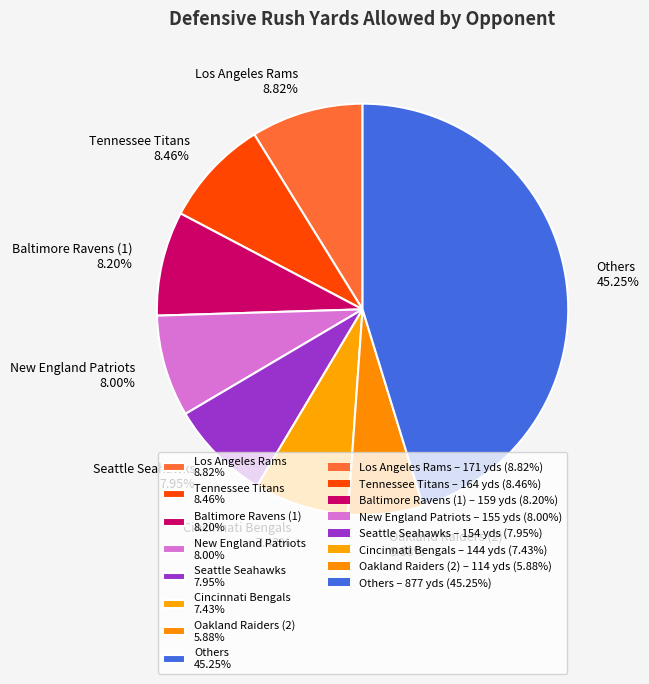

Is there any slice that represents more than half of the pie?

No